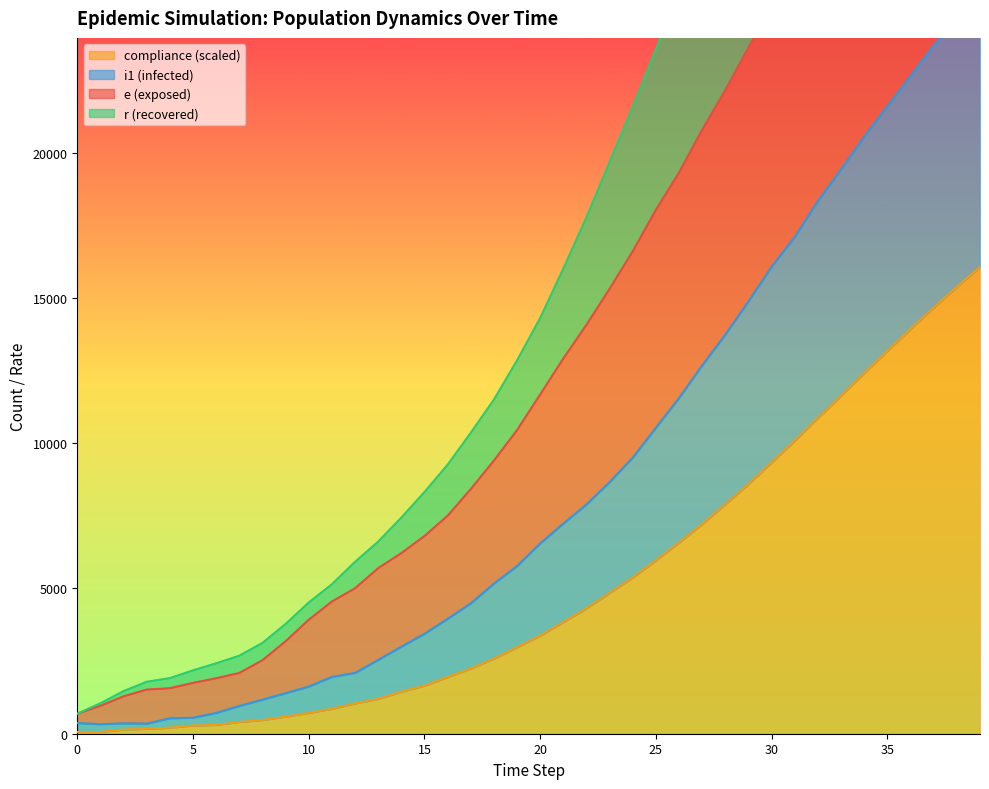

What is the difference between the second highest and minimum values in the r series?

15325.3